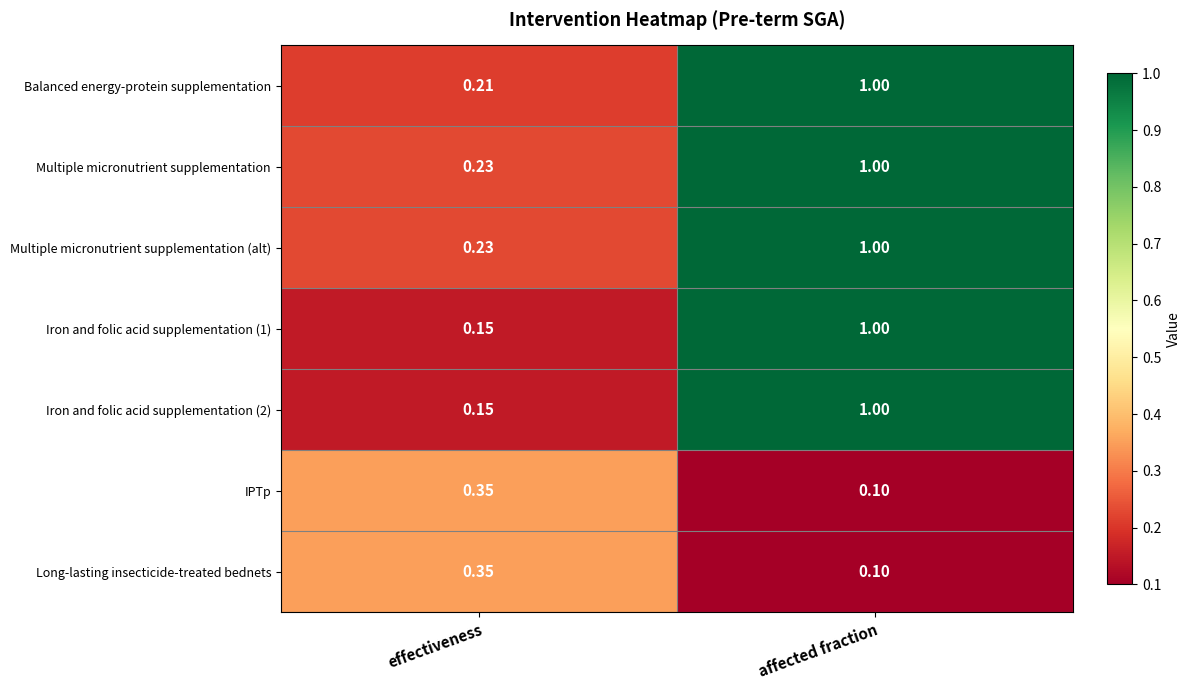

What is the minimum value shown in the chart?

0.1